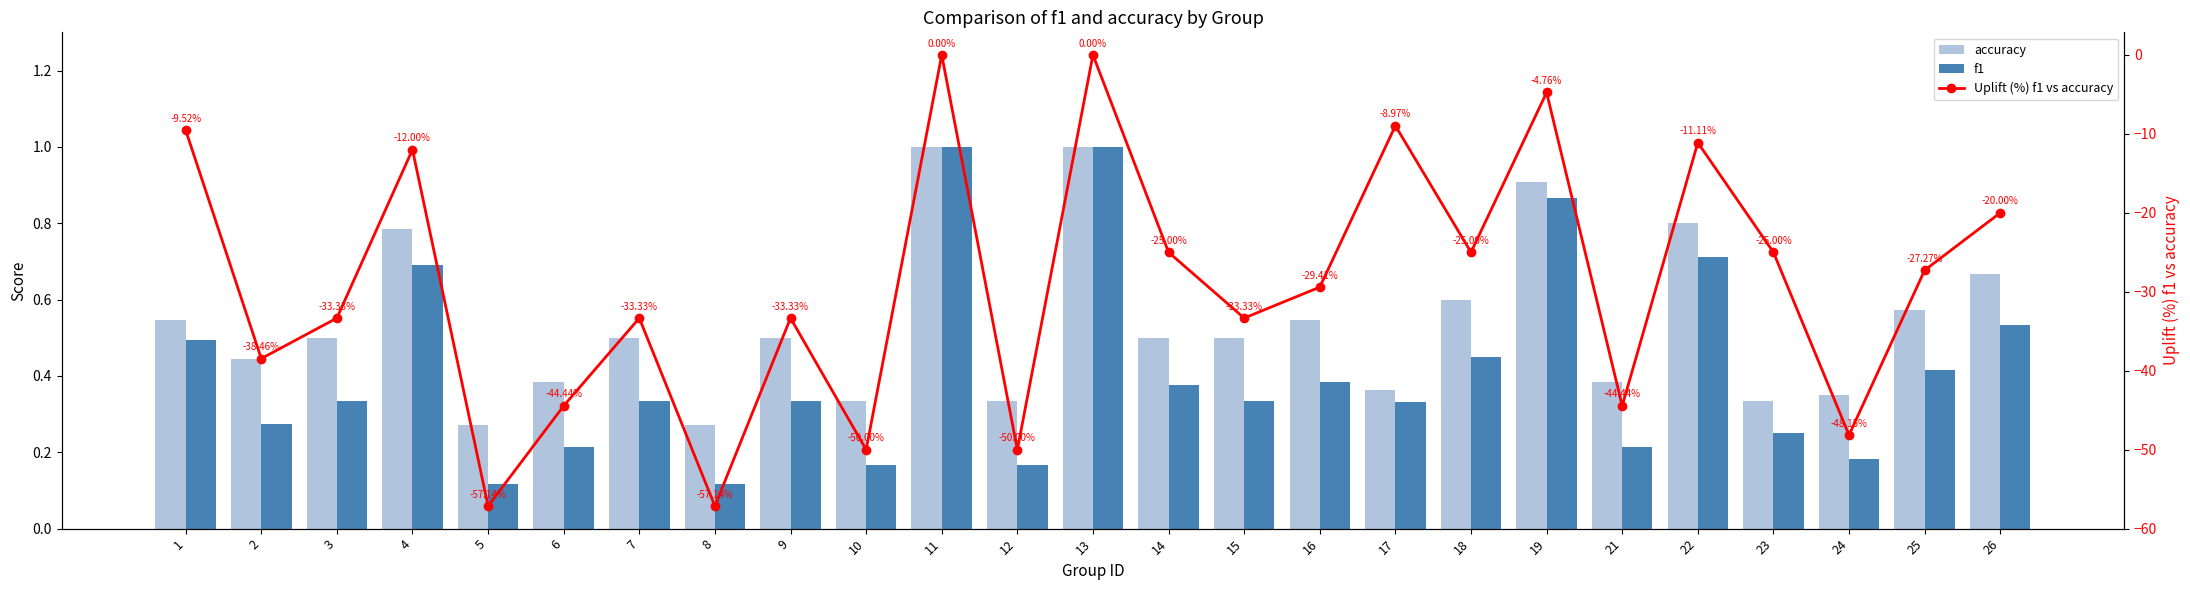

Which series has the largest total across all categories?

accuracy